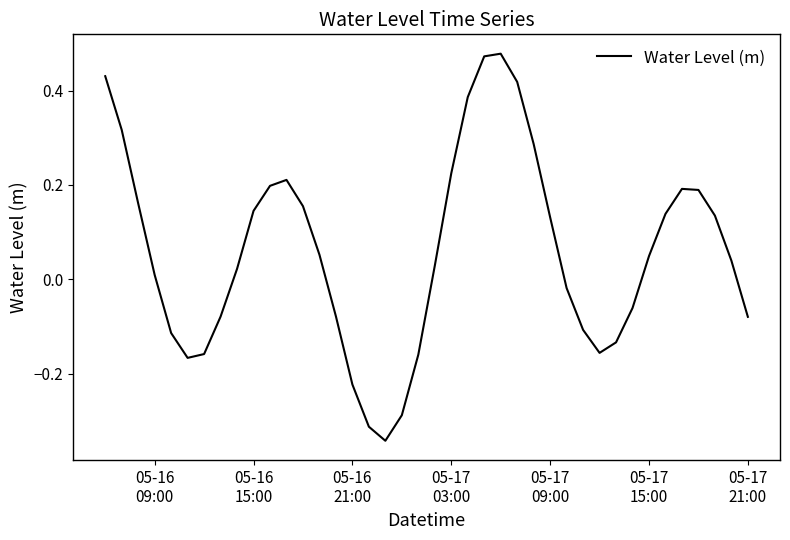

What is the difference between the maximum and minimum values?

0.8